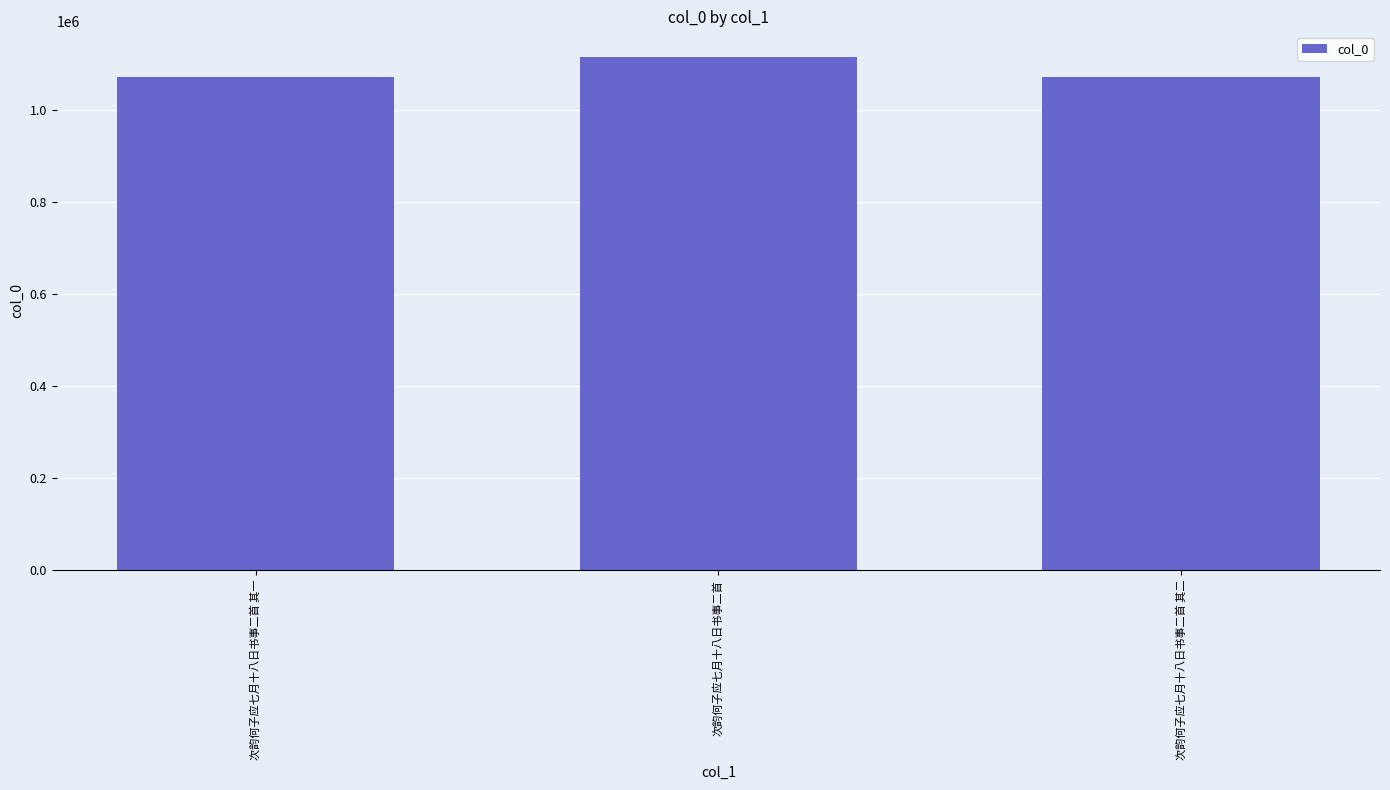

What is the value of the 3rd bar from the left?

1071586